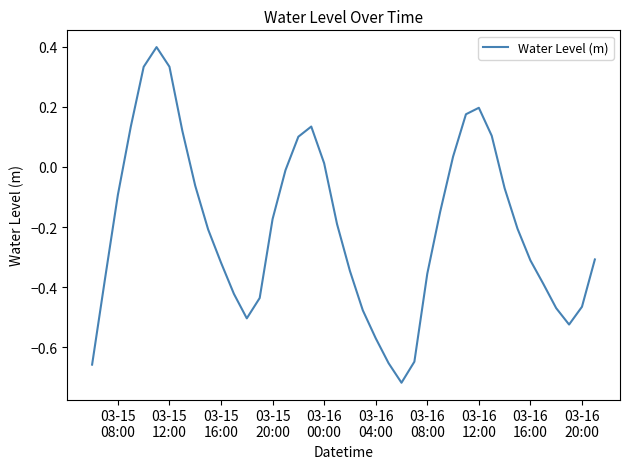

What is the maximum value shown in the chart?

0.4